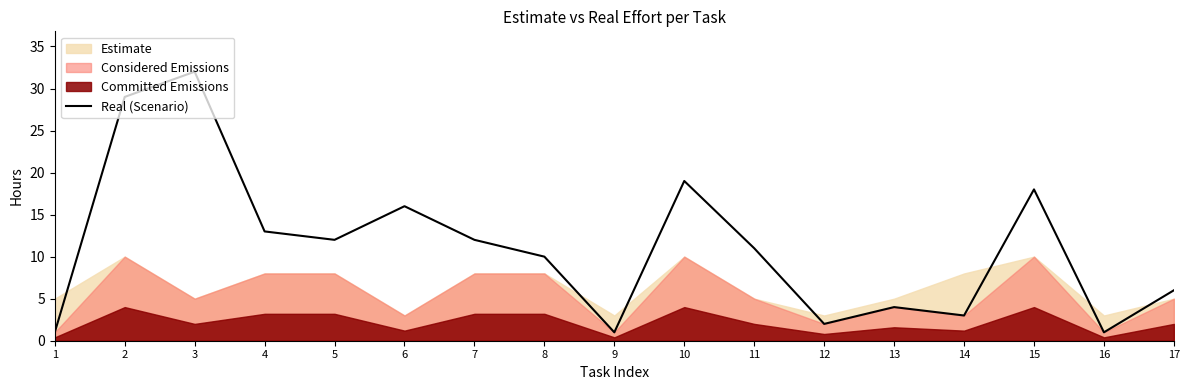

The Real (Scenario) series shows 1 at 16. True or false?

True